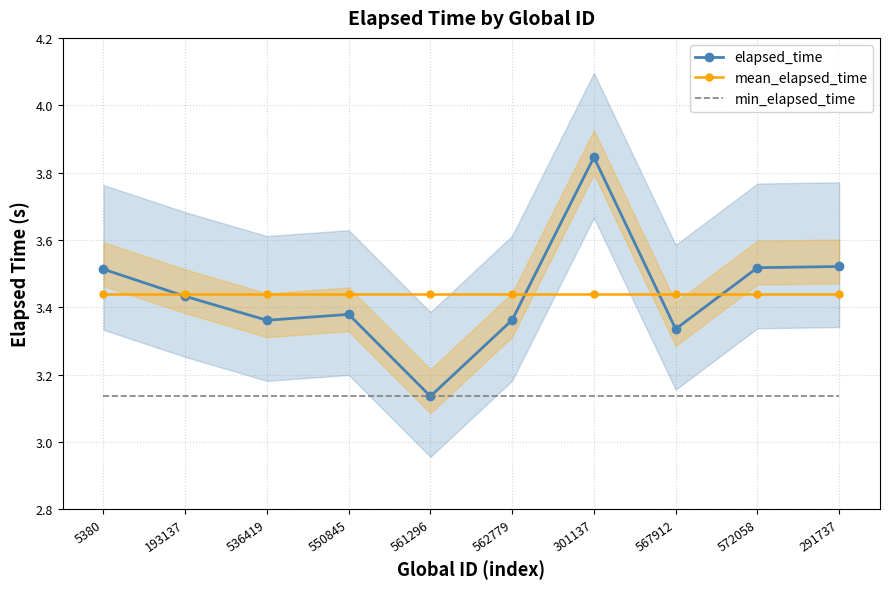

True or false: mean_elapsed_time and elapsed_time cross at least once.

True